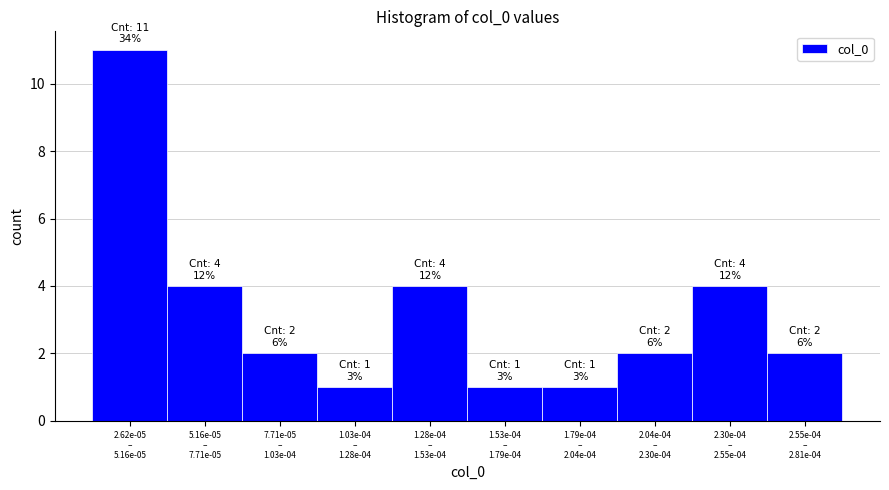

Reading left to right, what are all the values shown in this chart?

11	4	2	1	4	1	1	2	4	2